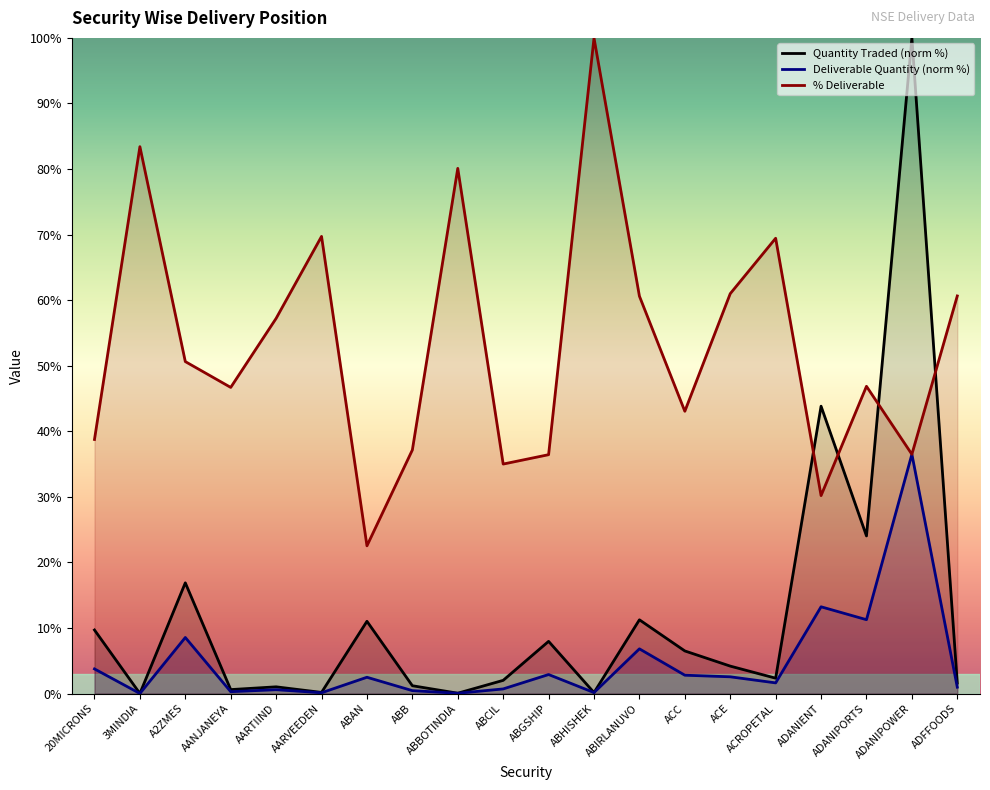

What is the difference between the Quantity Traded values at ABHISHEK and ABBOTINDIA?

0.1